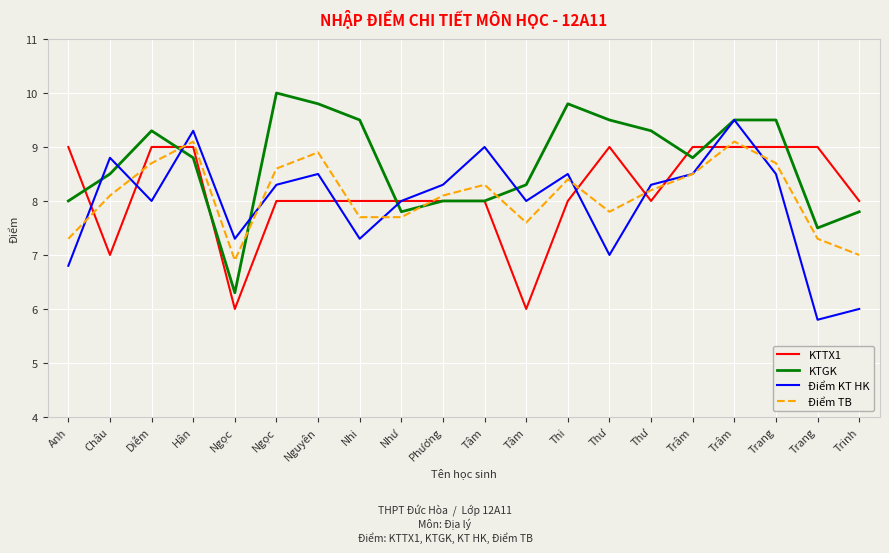

At which category is the sum across all series the highest?

Trâm